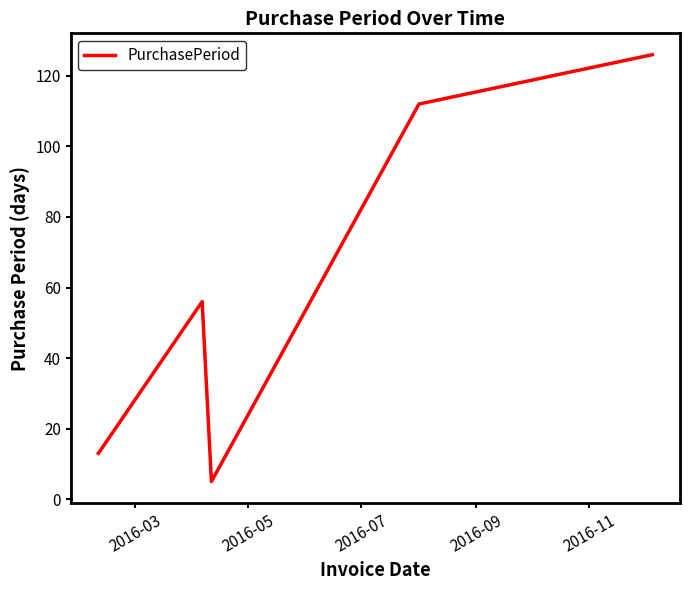

Does the chart have visible grid lines?

No